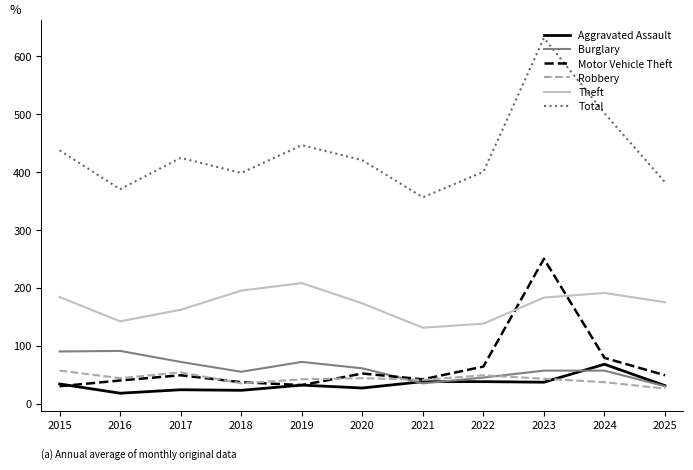

True or false: Motor Vehicle Theft has a value of 30 at 2015.

True